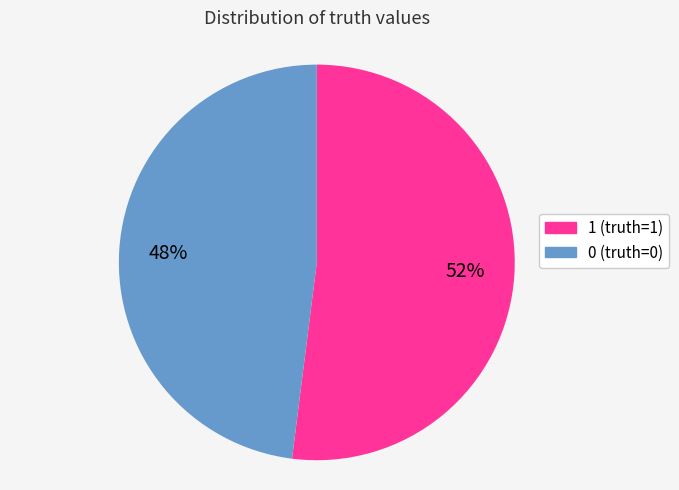

Is it true that 0 is 48% of the pie?

True